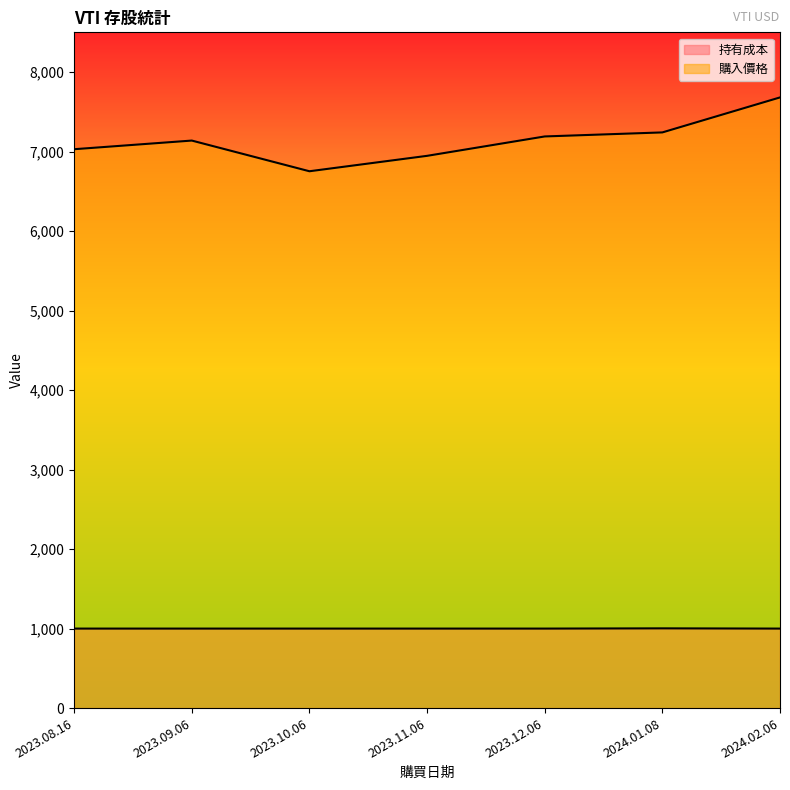

How many 持有成本 values are between 1000 and 1001?

6